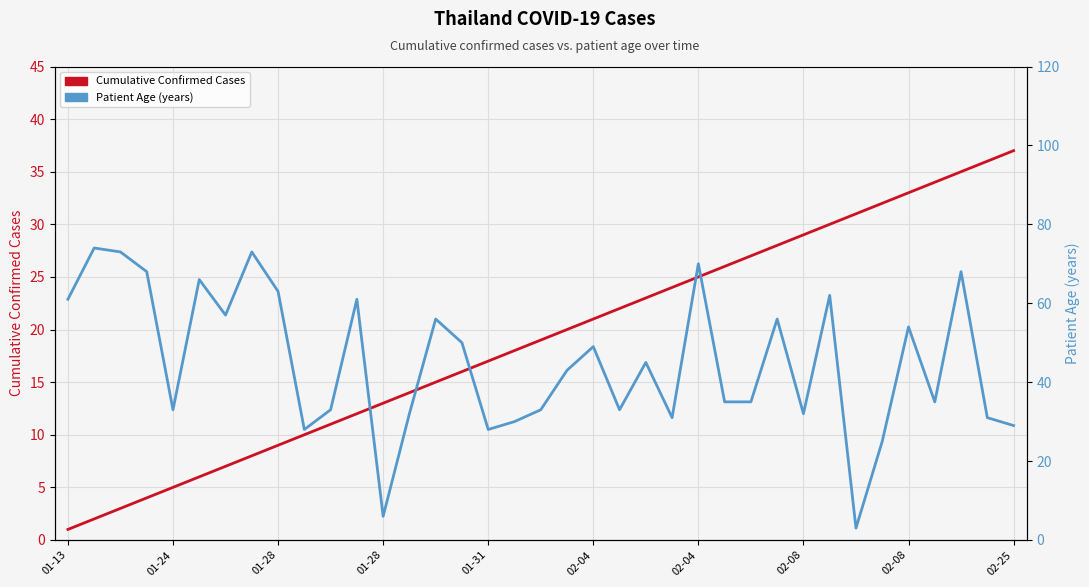

What is the value of the Cumulative Confirmed Cases point at the 27th from the left?

27